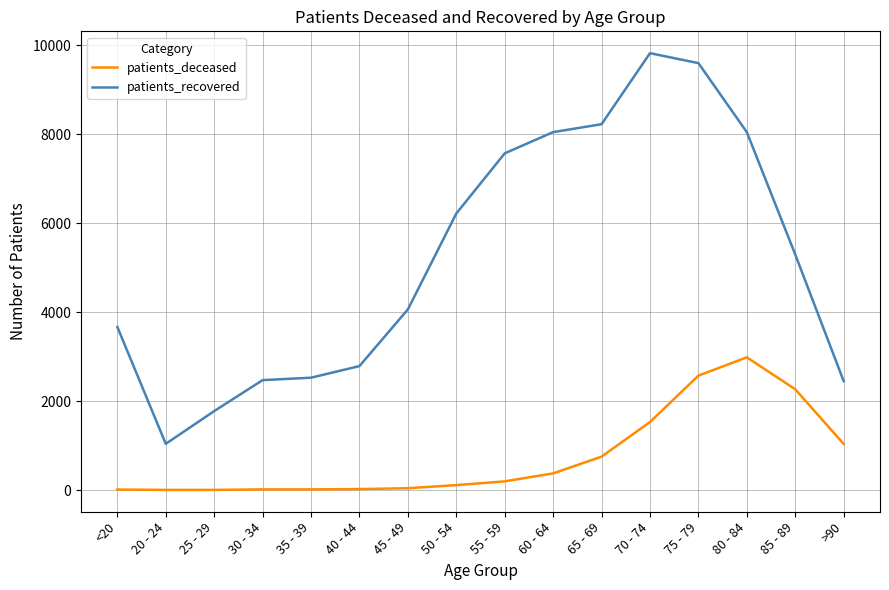

True or false: patients_recovered and patients_deceased cross at least once.

False